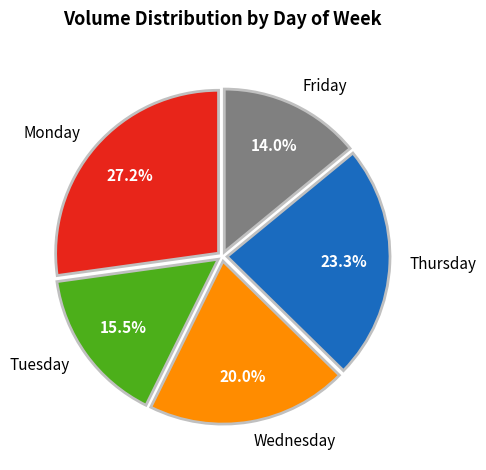

Is it true that Thursday is 23% of the pie?

True